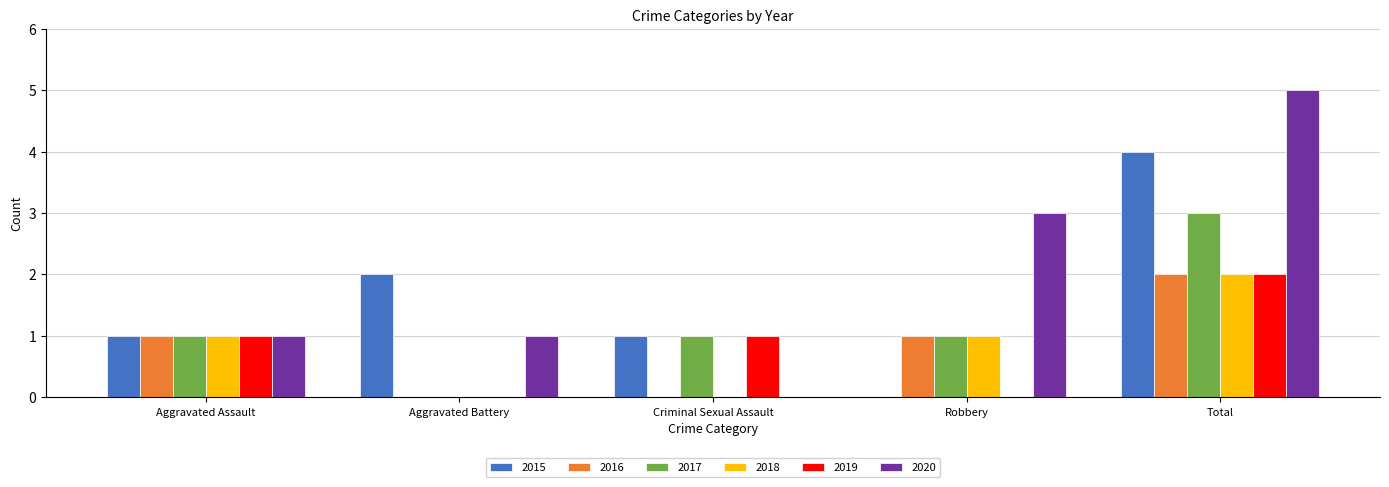

The 2018 series shows 0 at Criminal Sexual Assault. True or false?

True